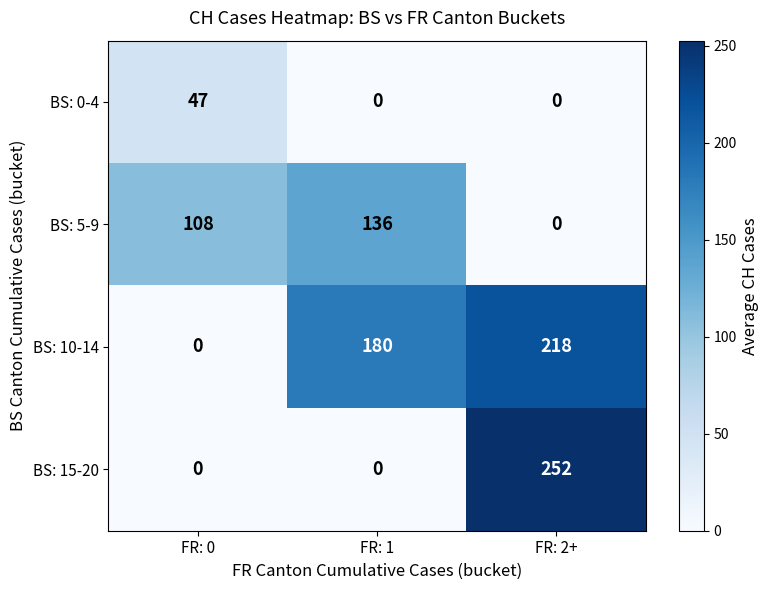

Is the value of BS: 0-4 at FR: 0 greater than the value of BS: 5-9 at FR: 2+?

Yes